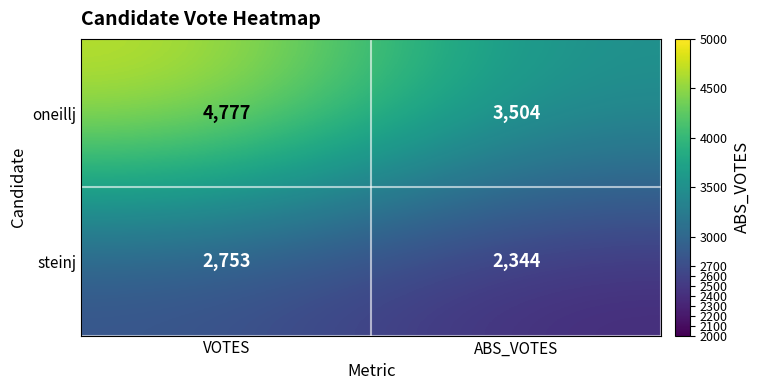

What is the total value across all series at VOTES?

7530